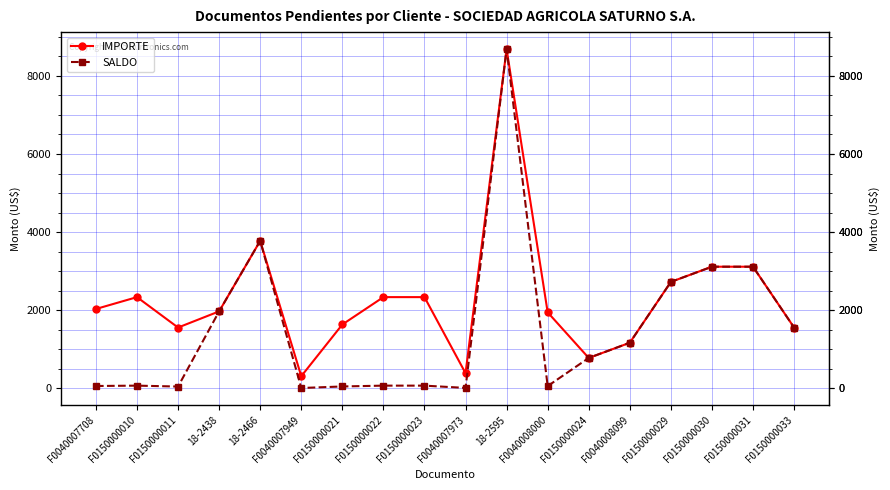

Is this an area chart (filled region under the line)?

No